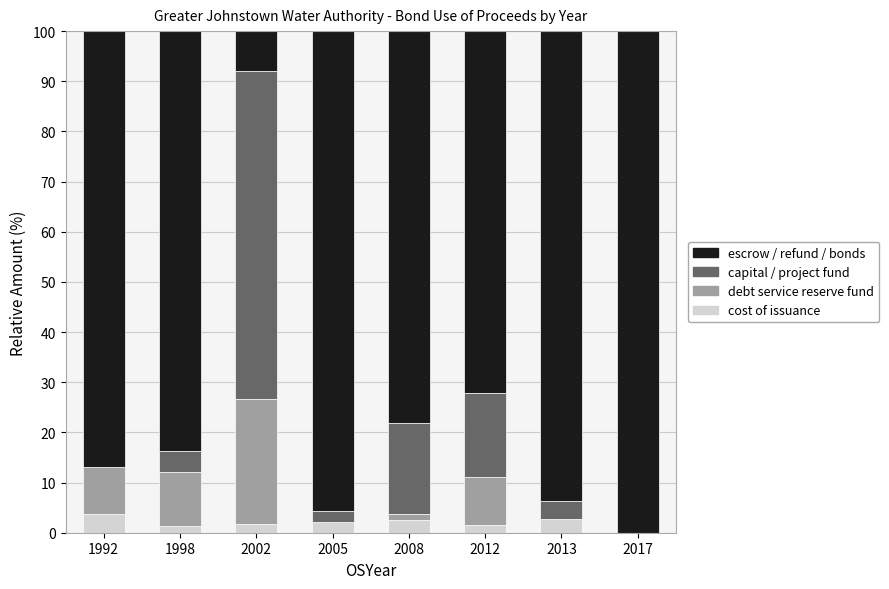

What is the total value across all series at 2013?

100.0